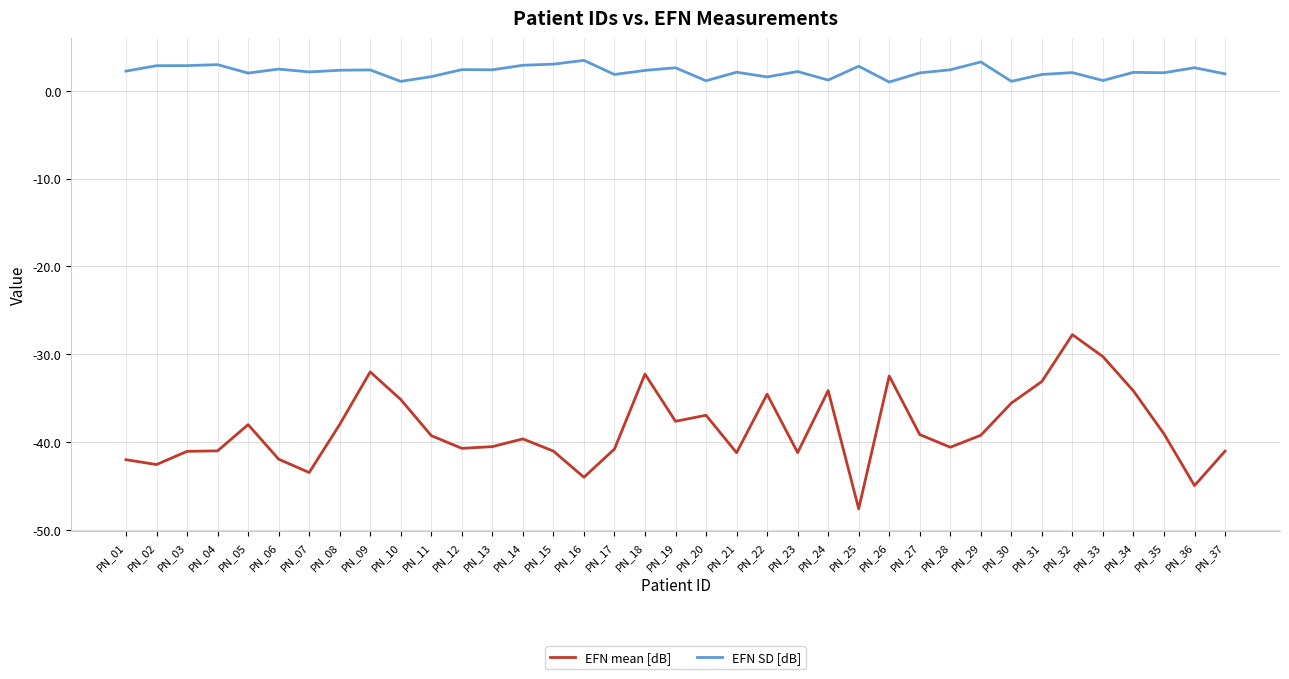

Which category has the lowest value across all series?

PN_25